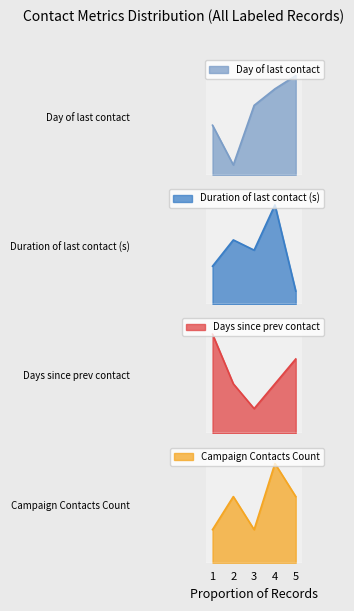

What is the sum of all Days since prev contact values?

3.0